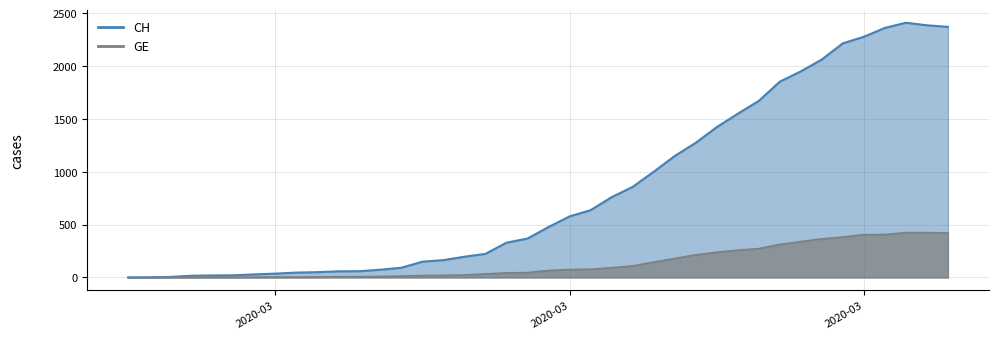

True or false: CH_line and GE_line intersect in this chart.

False